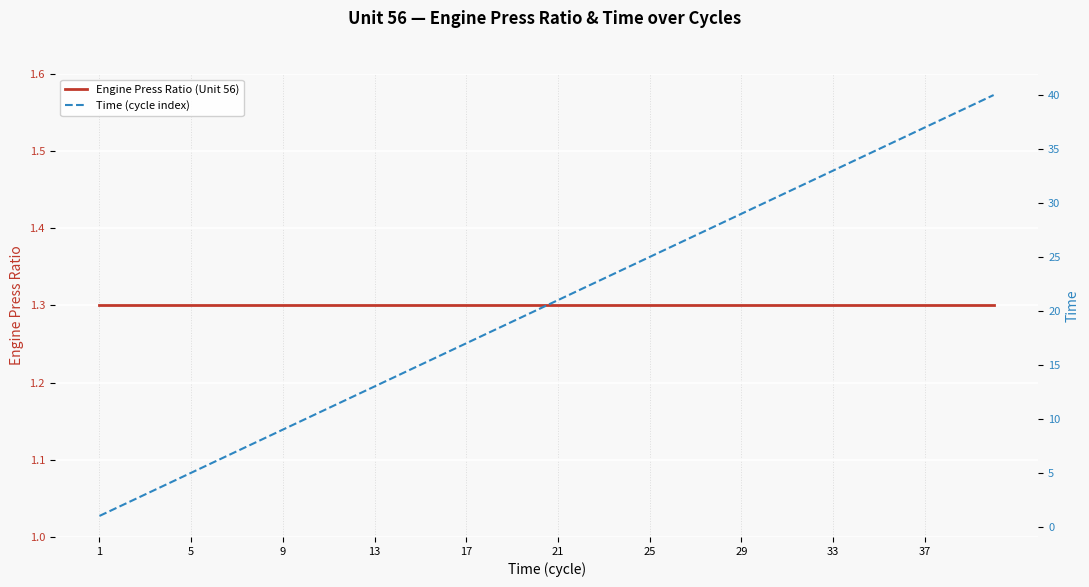

Rank the series at 1 from lowest to highest value.

Time (cycle index), Engine Press Ratio (Unit 56)